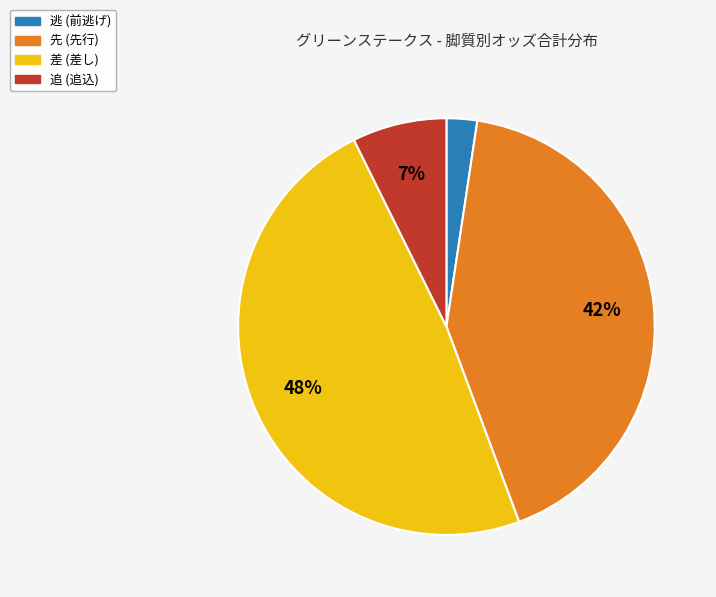

Is there a majority slice in this chart?

No